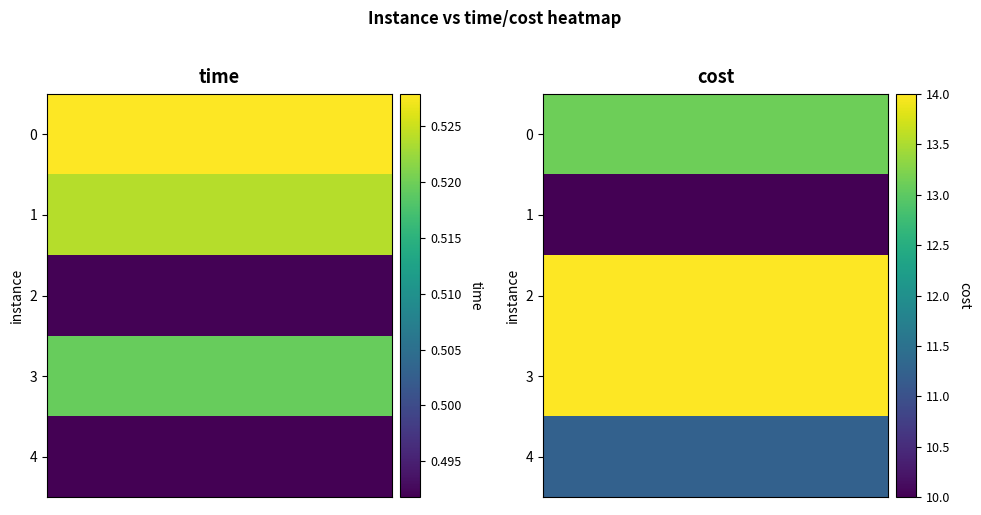

What is the greatest value displayed?

14.0